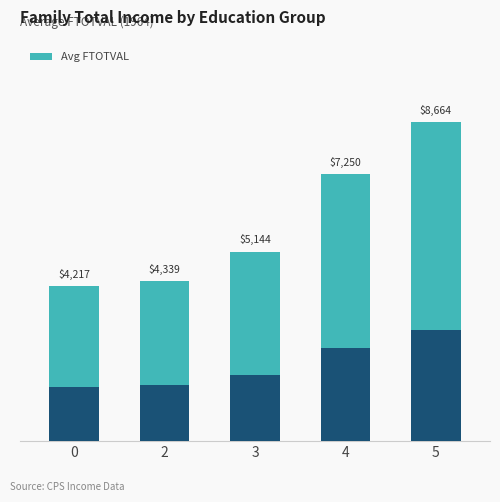

True or false: the data shows 7249.7 at 4.

True